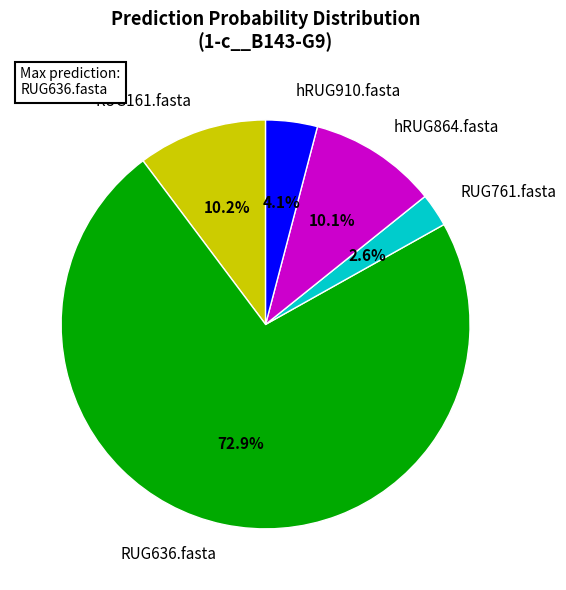

What is the ratio of the value at hRUG864.fasta to the value at RUG161.fasta?

1.0